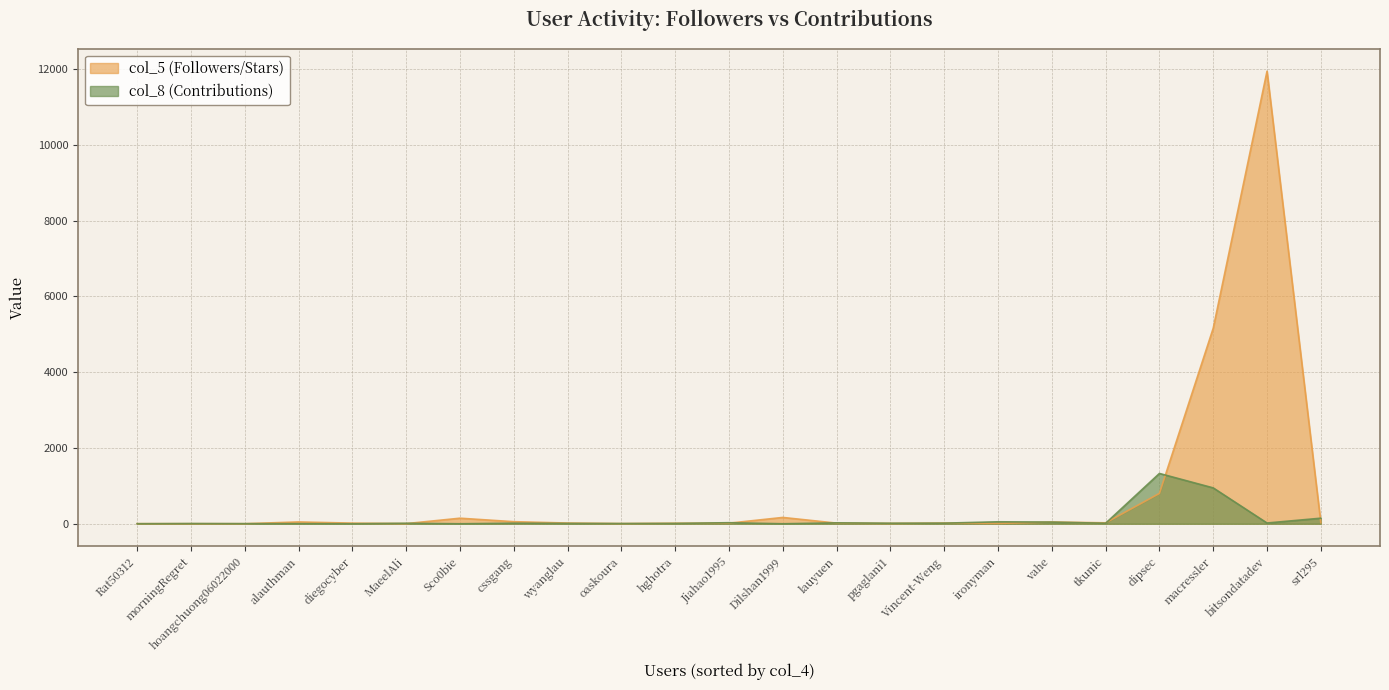

How many interior local valleys does the col_5 series have?

8